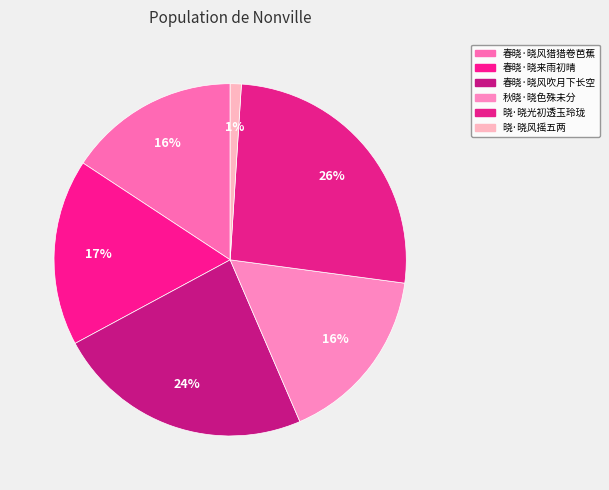

How many segments does this pie chart have?

6